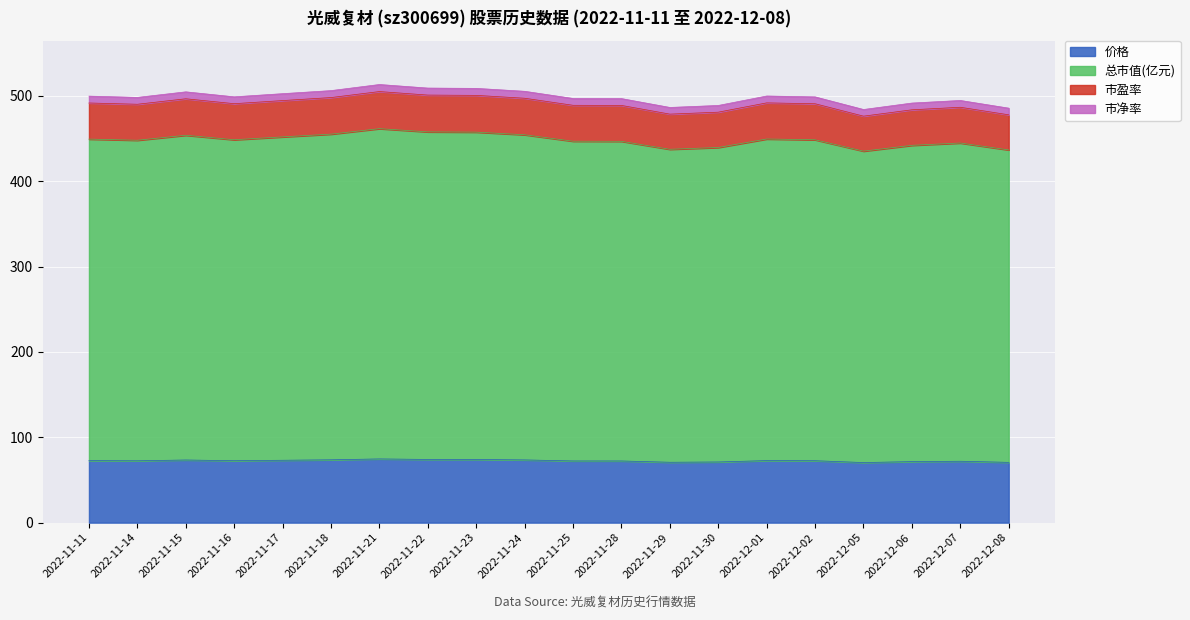

What is the lowest value of the 价格 series?

70.4